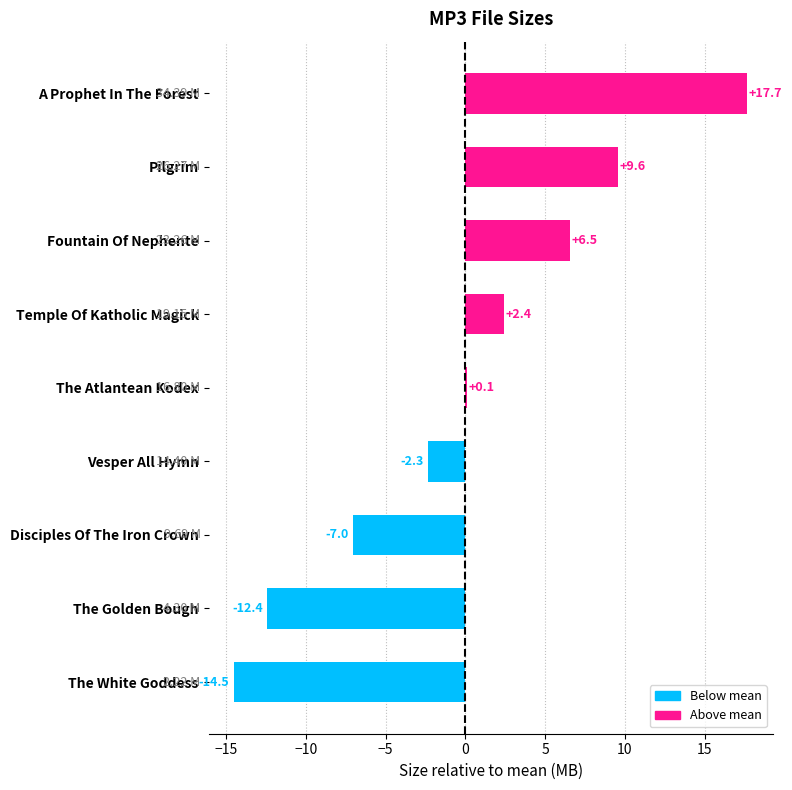

What is the change in value from Pilgrim to Disciples Of The Iron Crown?

-16.6